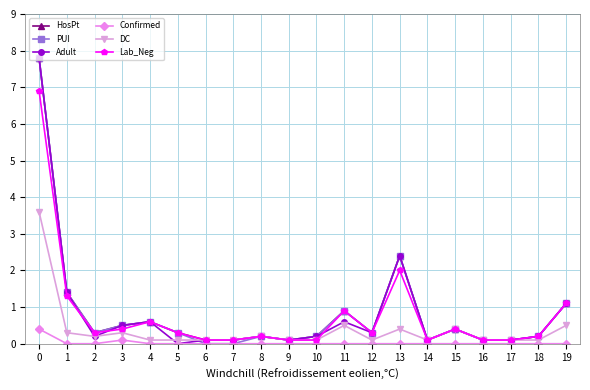

Reading left to right, transcribe all the data shown in this chart.

HosPt: 0=7.8	1=1.4	2=0.3	3=0.5	4=0.6	5=0.3	6=0.1	7=0.1	8=0.2	9=0.1	10=0.2	11=0.9	12=0.3	13=2.4	14=0.1	15=0.4	16=0.1	17=0.1	18=0.2	19=1.1
PUI: 0=7.8	1=1.4	2=0.3	3=0.5	4=0.6	5=0.3	6=0.0	7=0.0	8=0.2	9=0.1	10=0.2	11=0.9	12=0.3	13=2.4	14=0.1	15=0.4	16=0.1	17=0.1	18=0.2	19=1.1
Adult: 0=7.8	1=1.4	2=0.2	3=0.5	4=0.6	5=0.0	6=0.1	7=0.1	8=0.2	9=0.1	10=0.2	11=0.6	12=0.3	13=2.4	14=0.1	15=0.4	16=0.1	17=0.1	18=0.2	19=1.1
Confirmed: 0=0.4	1=0.0	2=0.0	3=0.1	4=0.0	5=0.0	6=0.0	7=0.0	8=0.0	9=0.0	10=0.0	11=0.0	12=0.0	13=0.0	14=0.0	15=0.0	16=0.0	17=0.0	18=0.0	19=0.0
DC: 0=3.6	1=0.3	2=0.2	3=0.3	4=0.1	5=0.1	6=0.1	7=0.1	8=0.2	9=0.1	10=0.1	11=0.5	12=0.1	13=0.4	14=0.1	15=0.4	16=0.1	17=0.1	18=0.1	19=0.5
Lab_Neg: 0=6.9	1=1.3	2=0.3	3=0.4	4=0.6	5=0.3	6=0.1	7=0.1	8=0.2	9=0.1	10=0.1	11=0.9	12=0.3	13=2.0	14=0.1	15=0.4	16=0.1	17=0.1	18=0.2	19=1.1